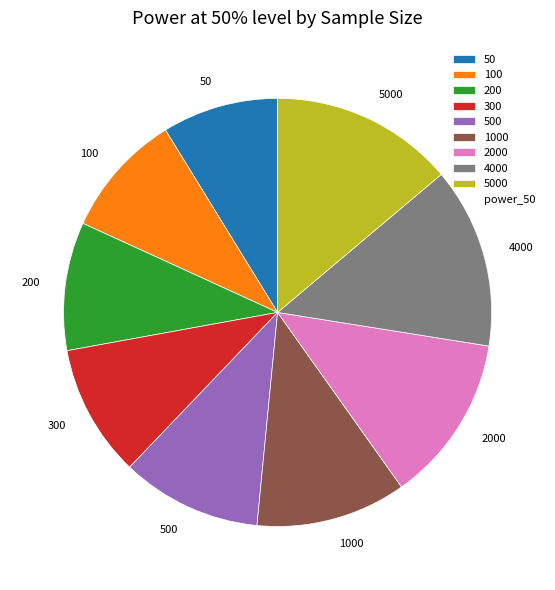

How many slices are in this pie chart?

9